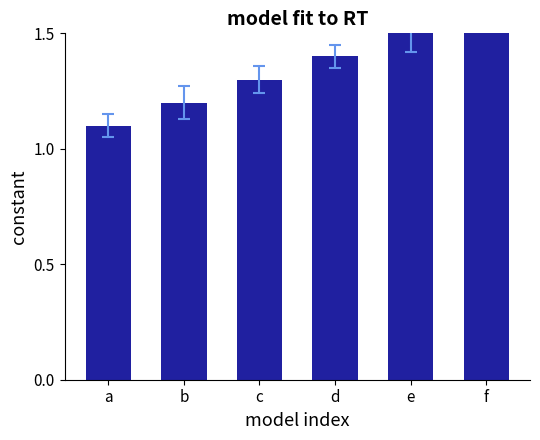

At which label is the value closest to 1?

a